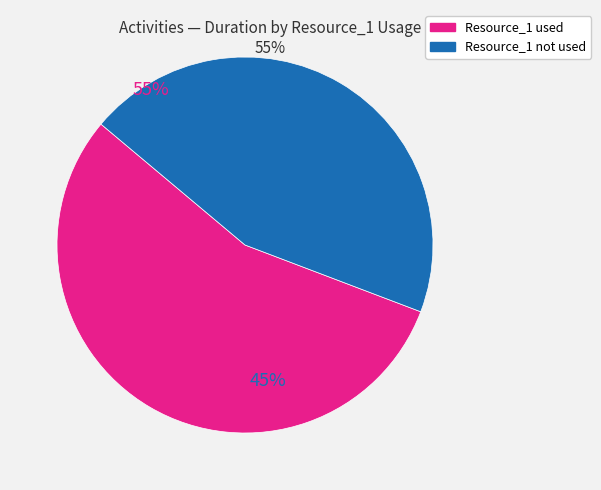

How many segments does this pie chart have?

2